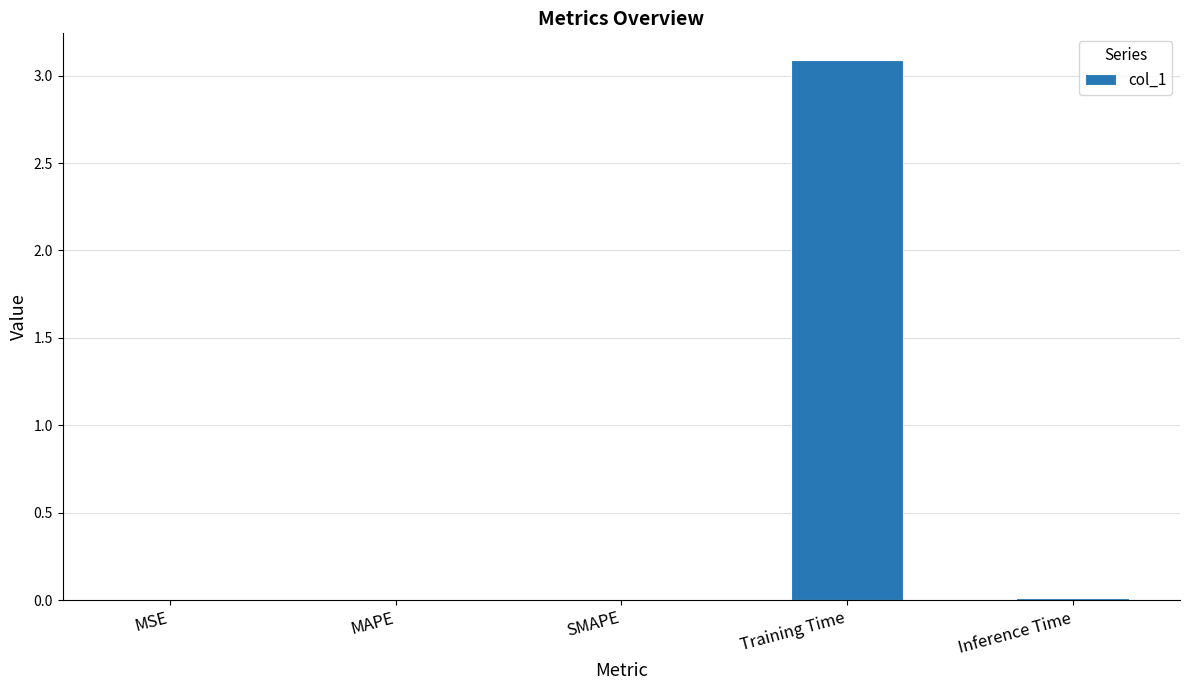

What is the approximate value at Training Time?

3.1